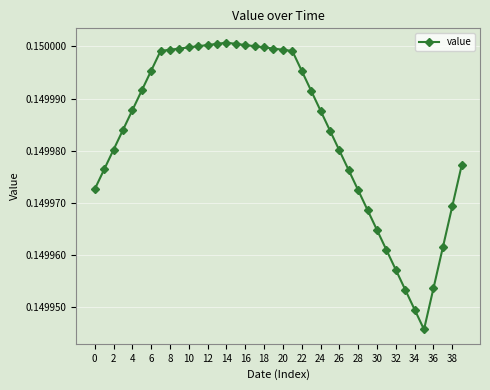

Count the values in the range 0 to 1.

40